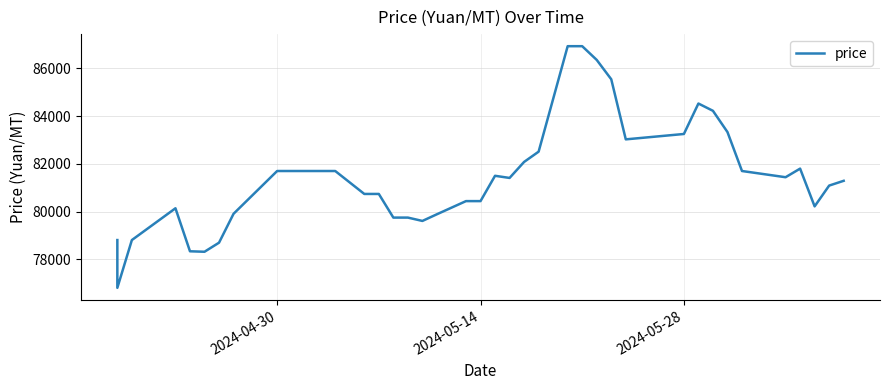

How many data points are less than 81440?

20